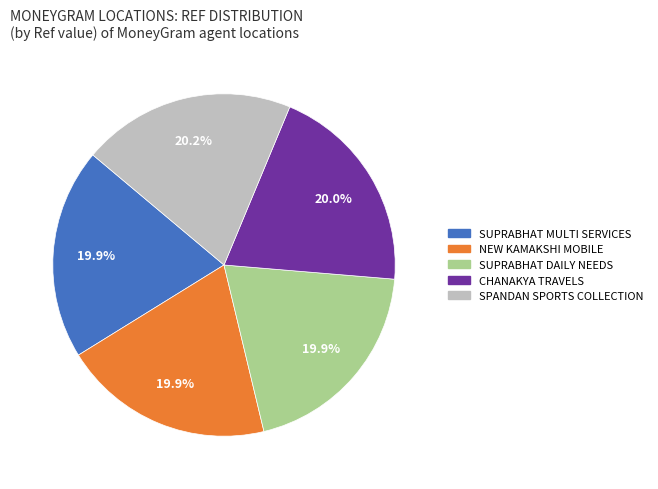

The SUPRABHAT DAILY NEEDS slice represents 12% of the pie. True or false?

False